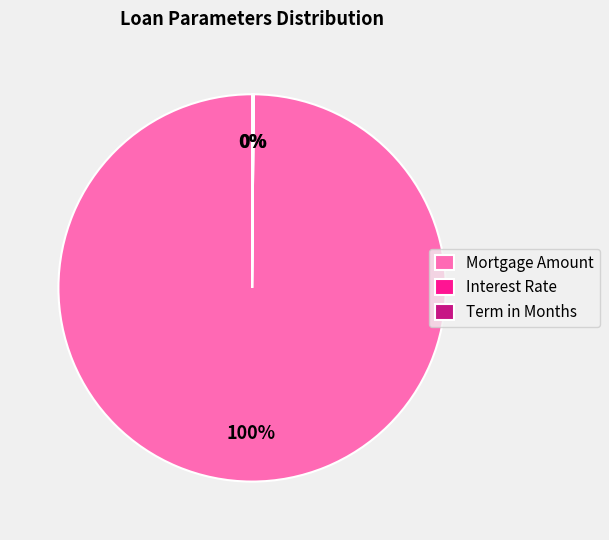

Does Mortgage Amount account for over 50% of the chart?

Yes